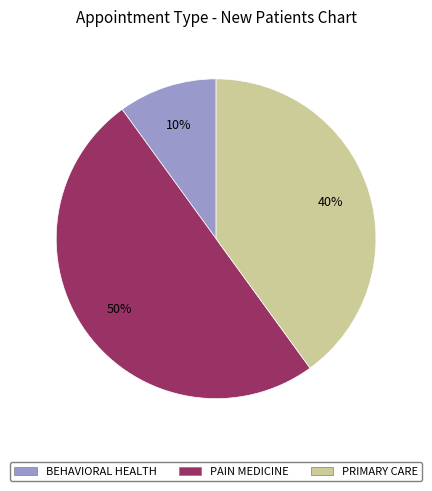

To the nearest percent, what is the difference between the largest and smallest slice percentages?

40%